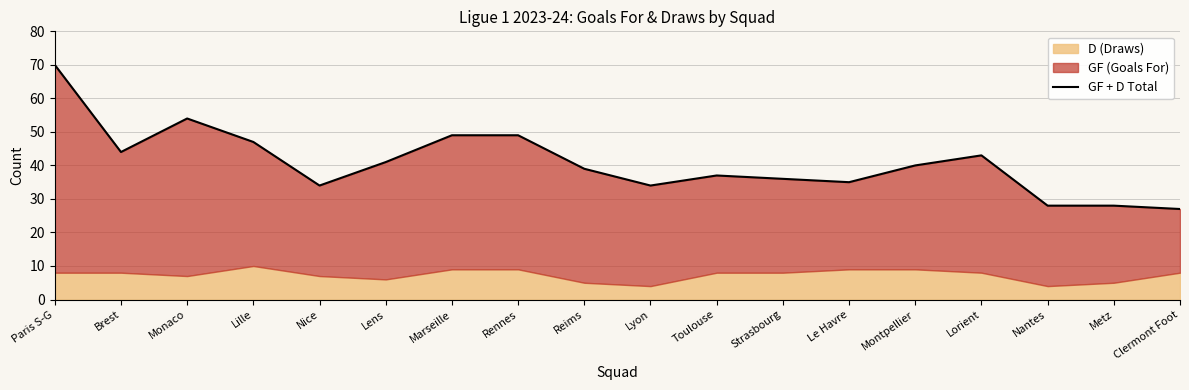

Rank the categories by value from highest to lowest.

Paris S-G, Monaco, Marseille, Rennes, Lille, Brest, Lorient, Lens, Montpellier, Reims, Toulouse, Strasbourg, Le Havre, Nice, Lyon, Nantes, Metz, Clermont Foot